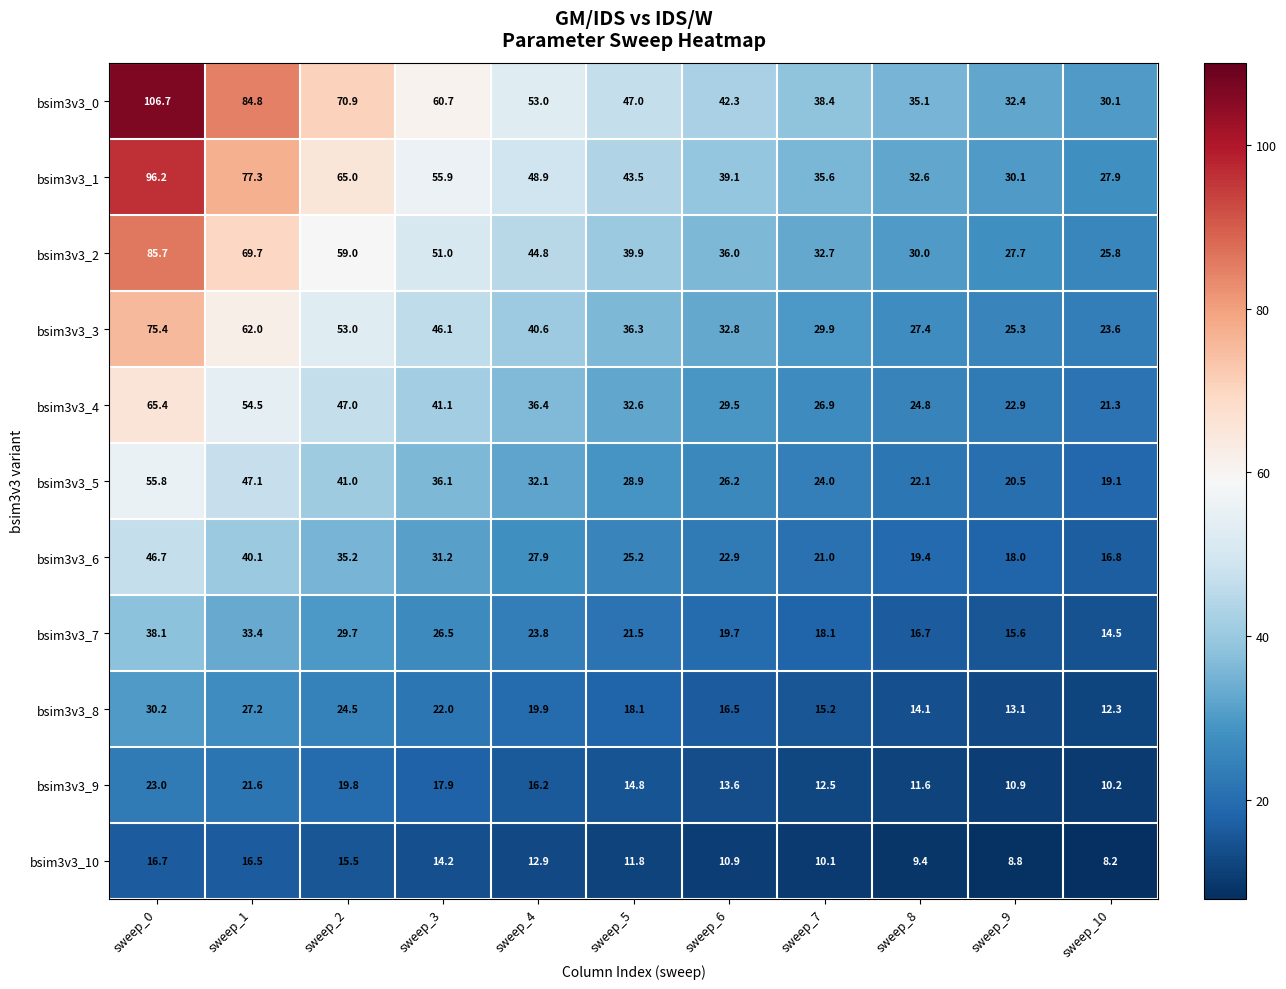

Is it true that bsim3v3_4 equals 8.4 at sweep_8?

False